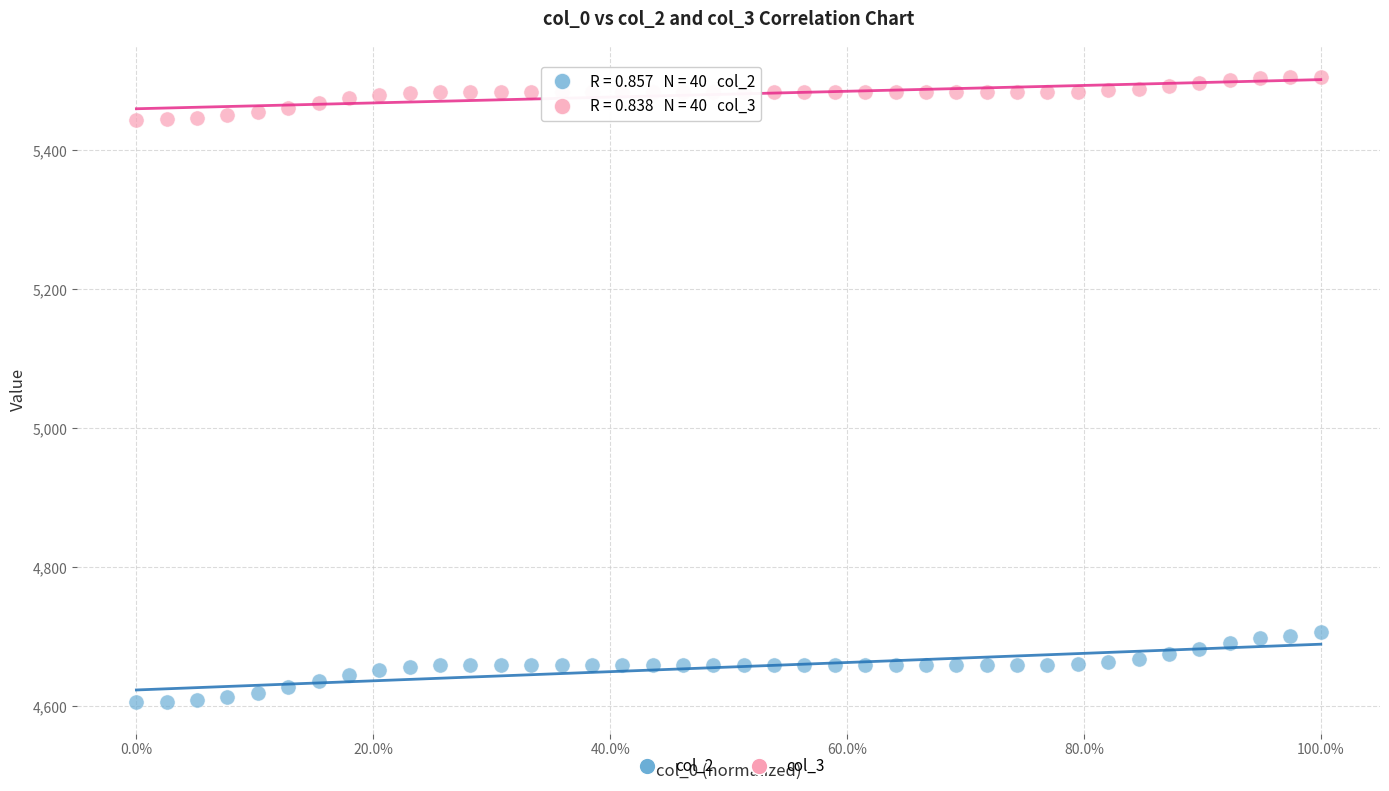

What are all the series names shown in the legend?

col_2, col_3